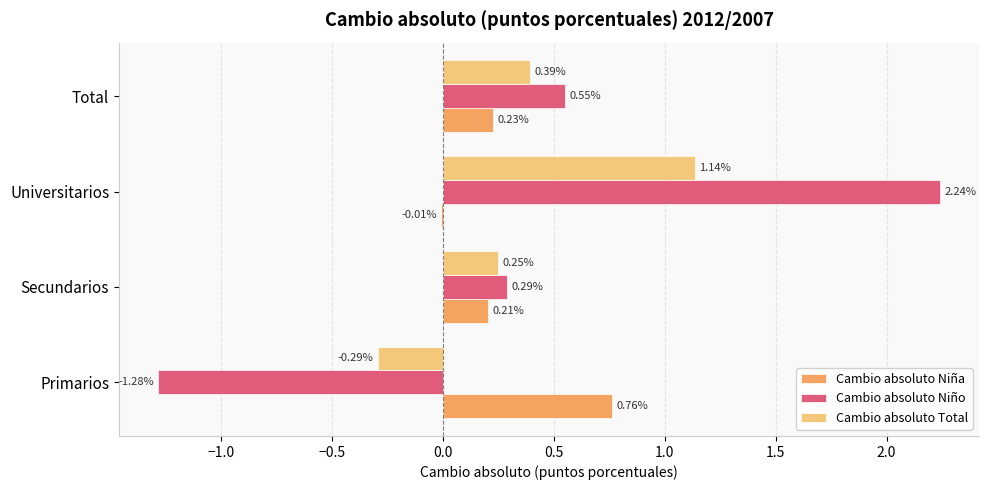

What is the total value across all series at Primarios?

-0.8